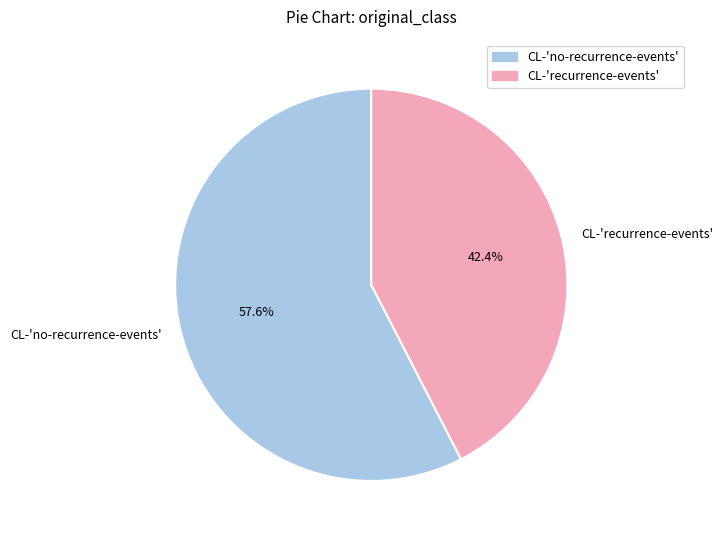

How many slices are in this pie chart?

2